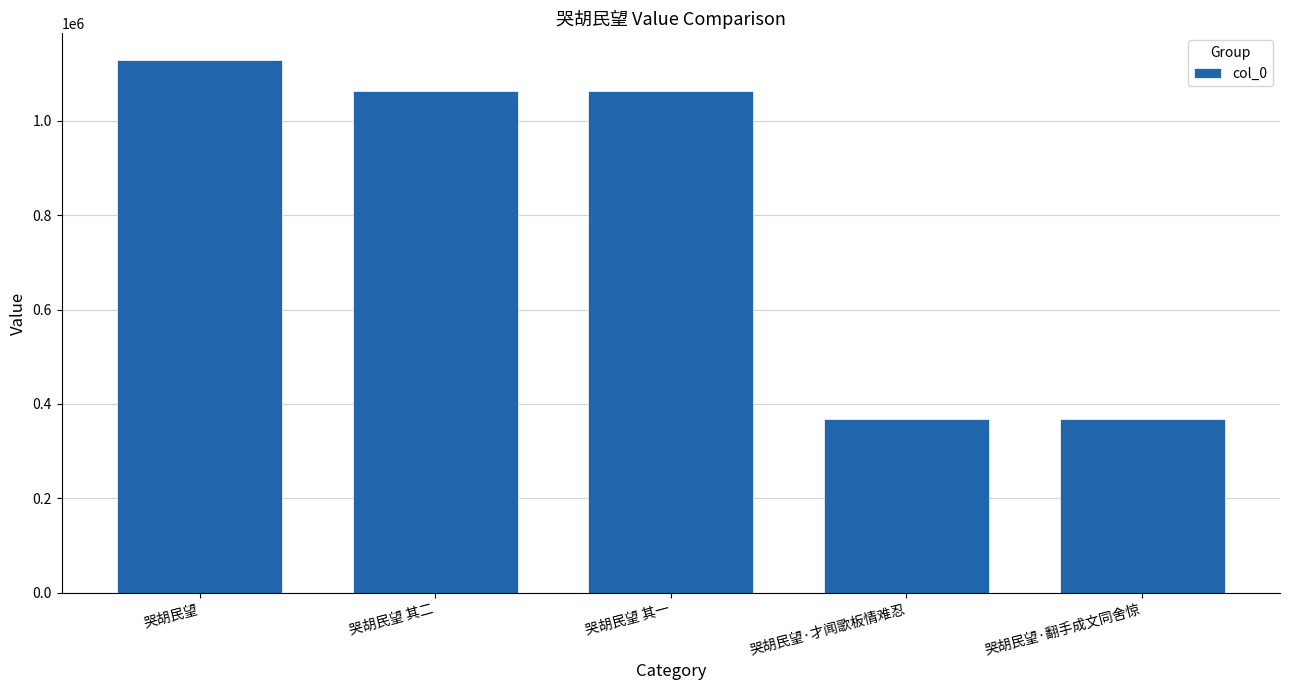

What is the smallest value displayed?

368325